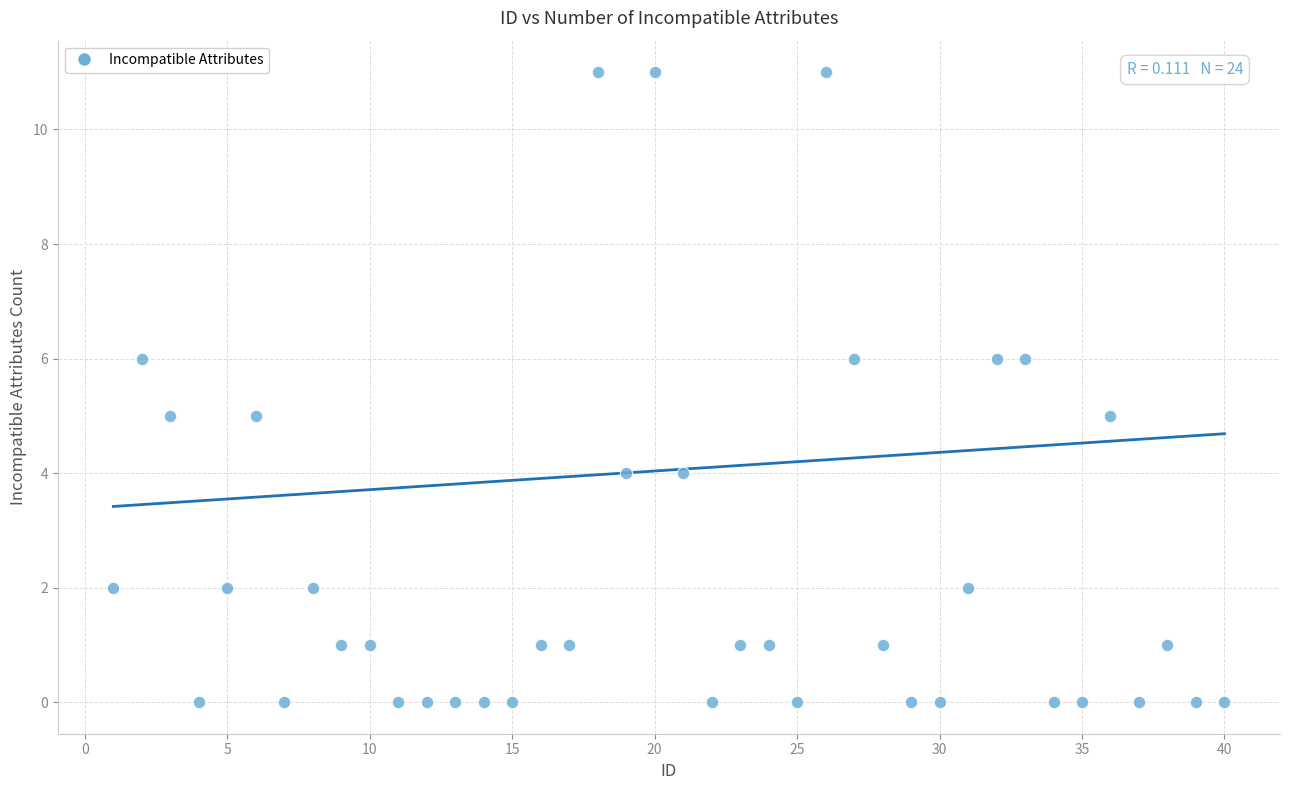

What is the range of Y values (max minus min)?

11